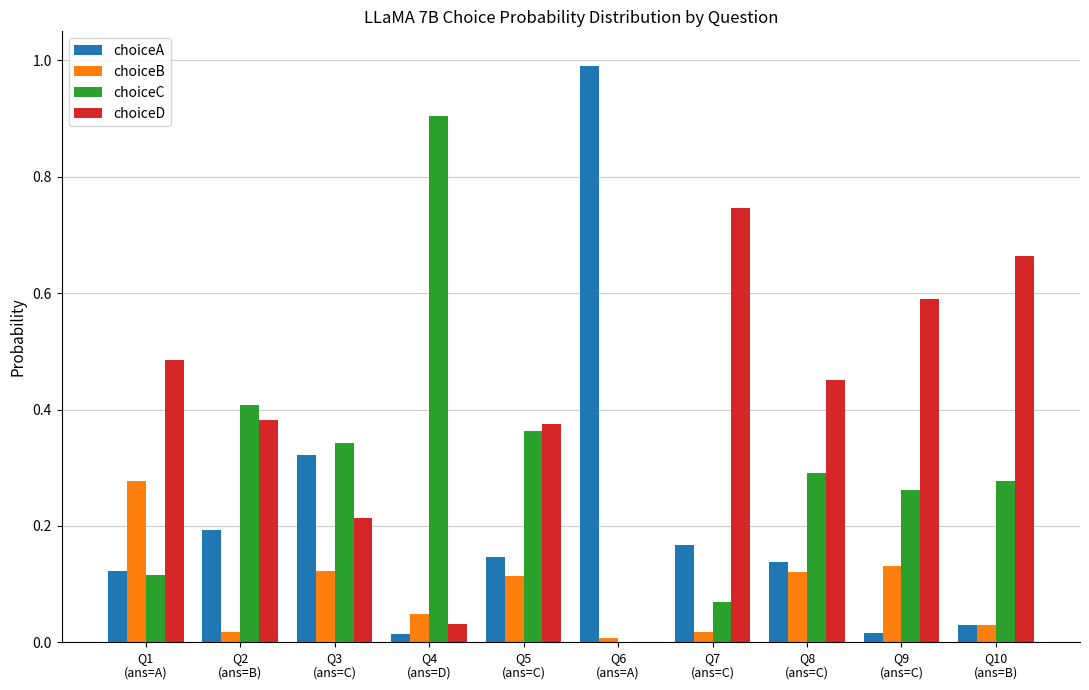

Is the value of choiceB at Q6
(ans=A) greater than the value of choiceA at Q6
(ans=A)?

No